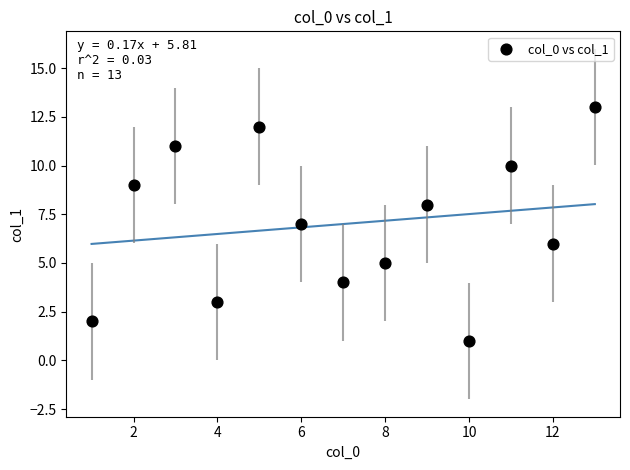

What is the range of Y values (max minus min)?

12